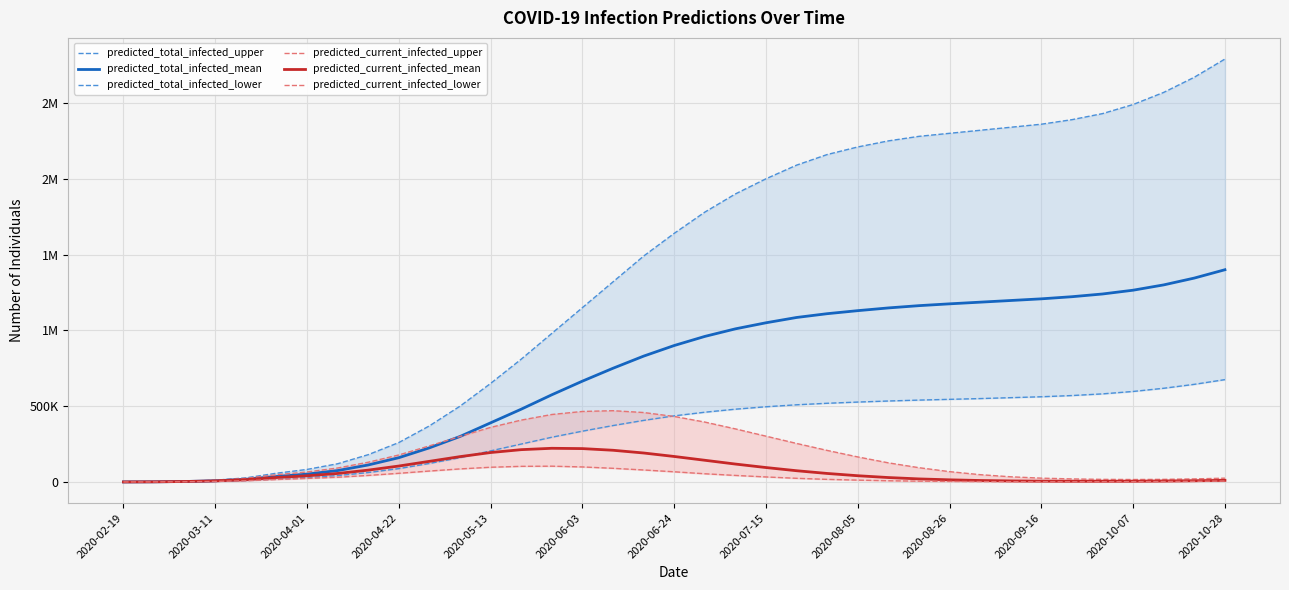

True or false: predicted_current_infected_upper and predicted_total_infected_mean intersect in this chart.

False